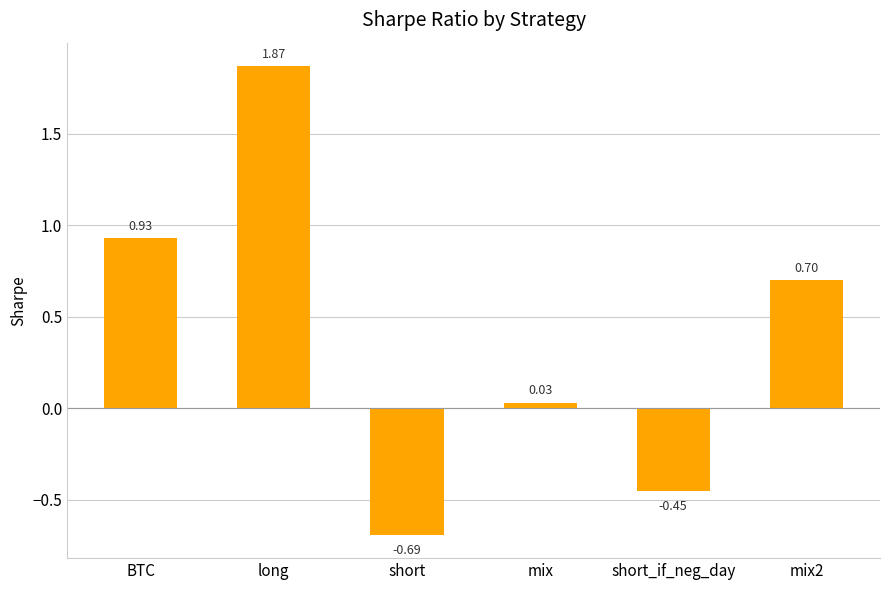

What is the average value?

0.4